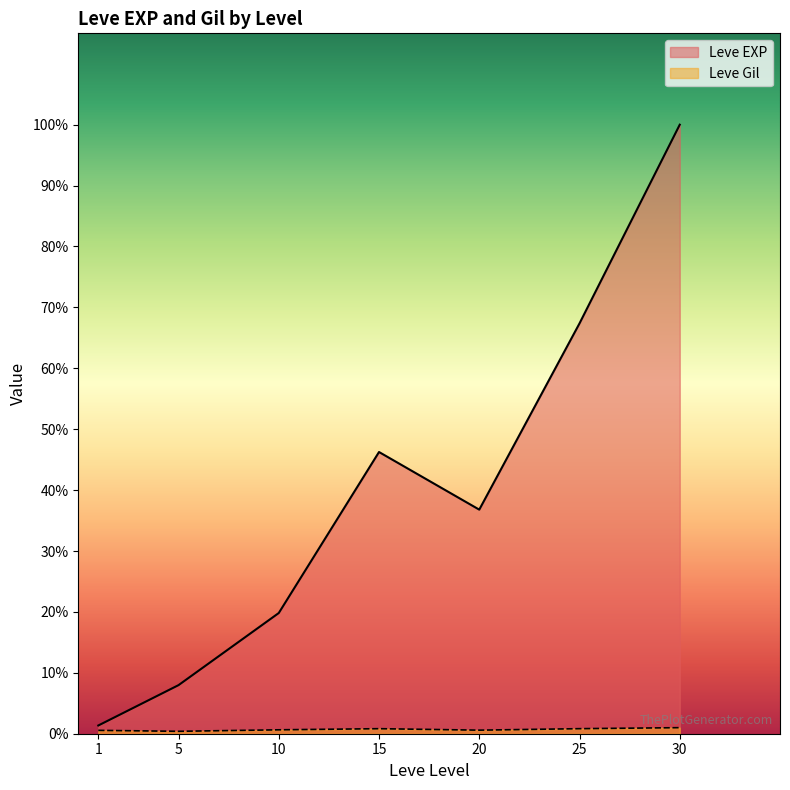

What is the difference between the second highest and second lowest values in the Leve EXP series?

35940